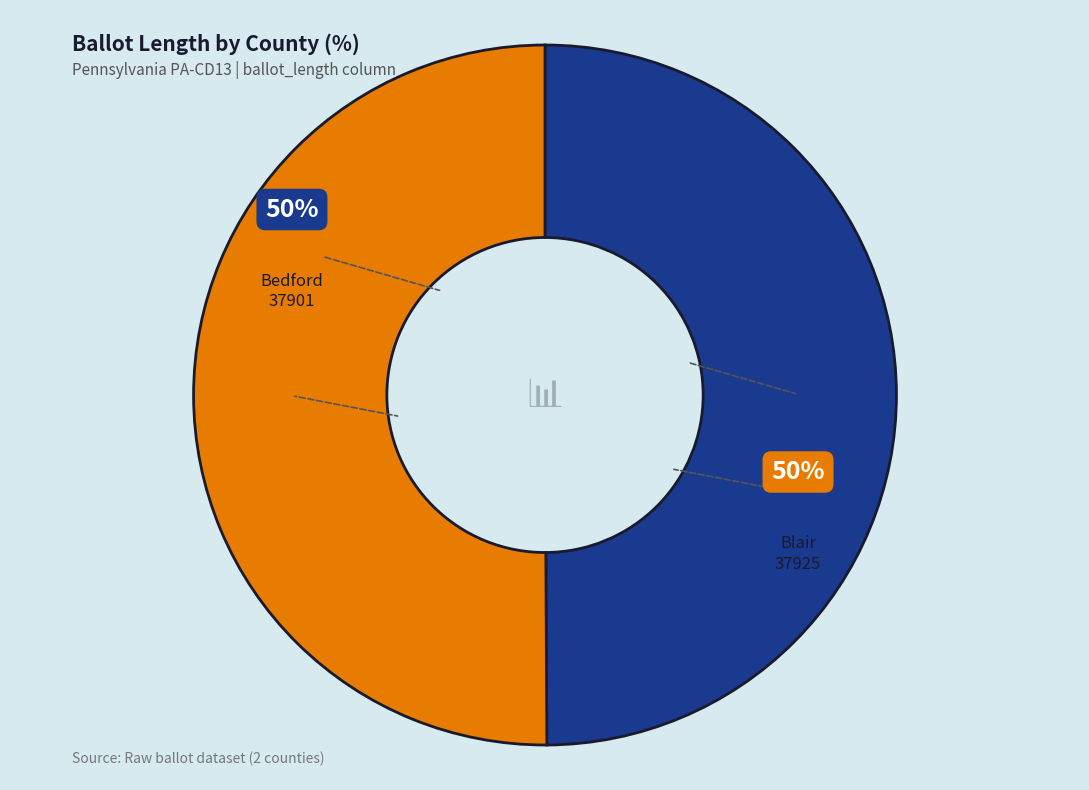

To the nearest percent, what is the average slice percentage?

50%